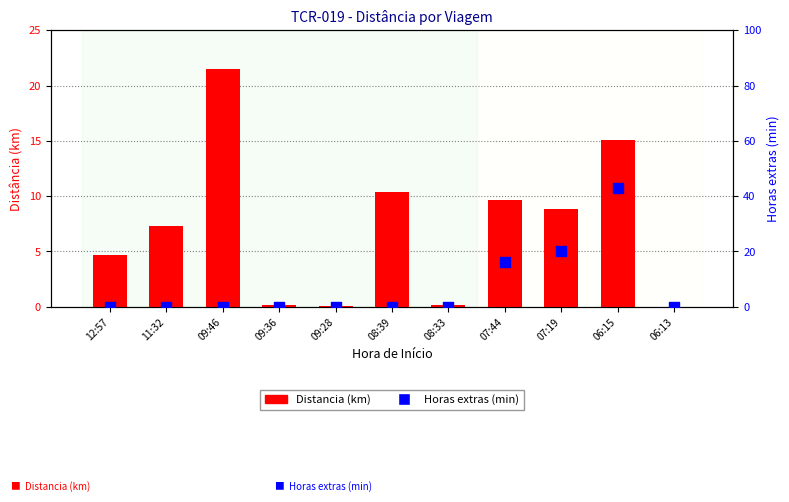

Which series reaches the maximum Y coordinate?

Horas extras (min)